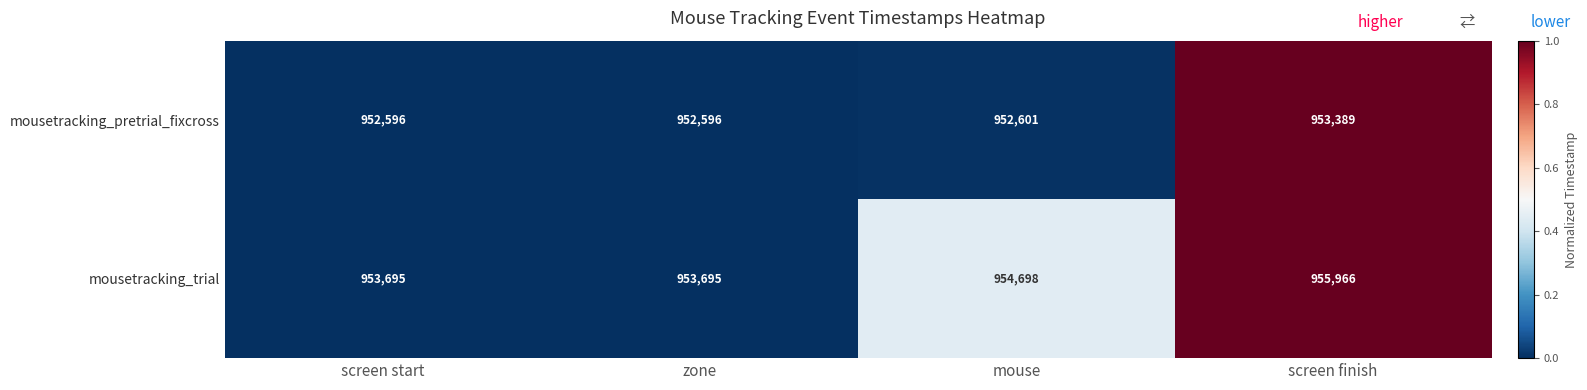

What is the maximum value shown in the chart?

955966